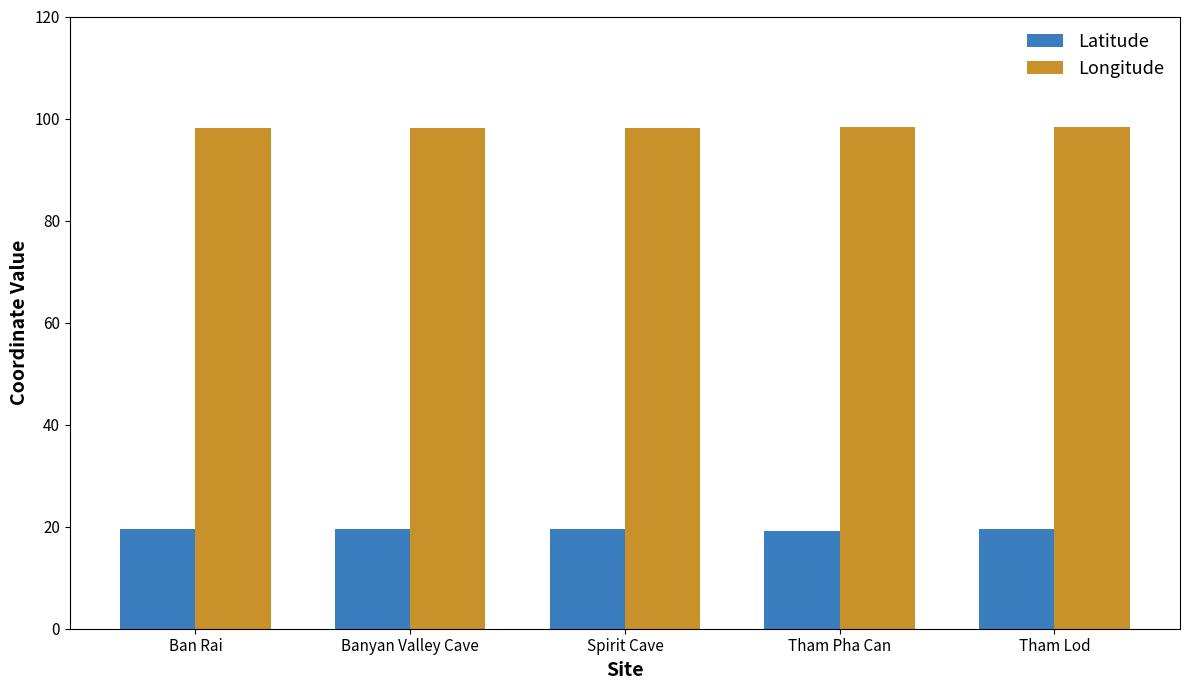

What is the spread (max minus min) of values at Spirit Cave?

78.5